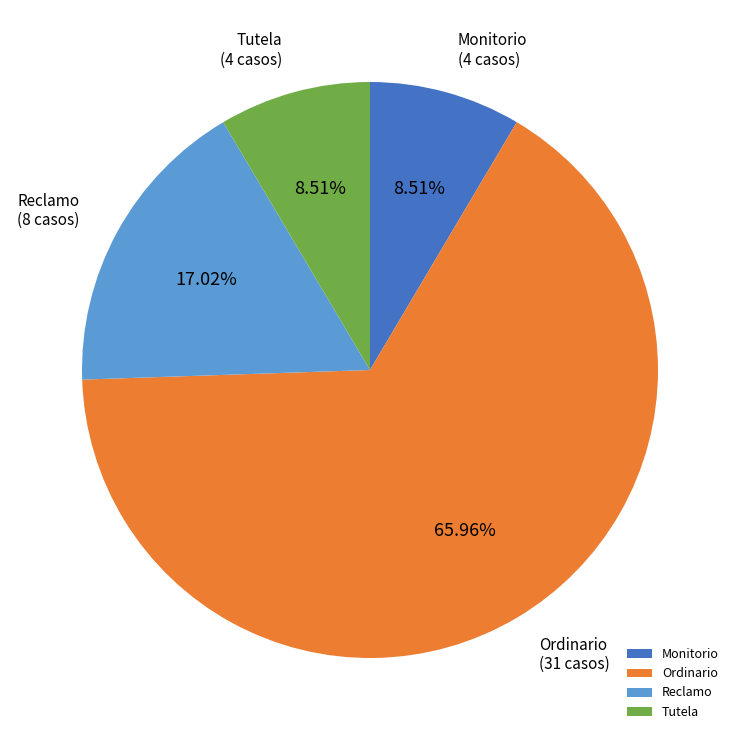

What percentage do Tutela and Ordinario together represent?

74.5%